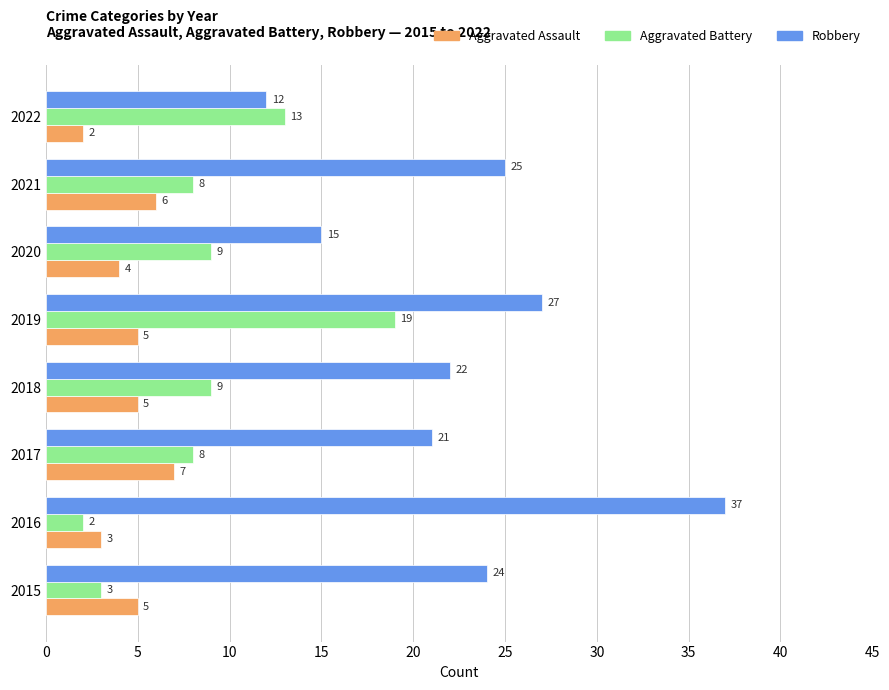

What is the difference between the highest and lowest values at 2022?

11